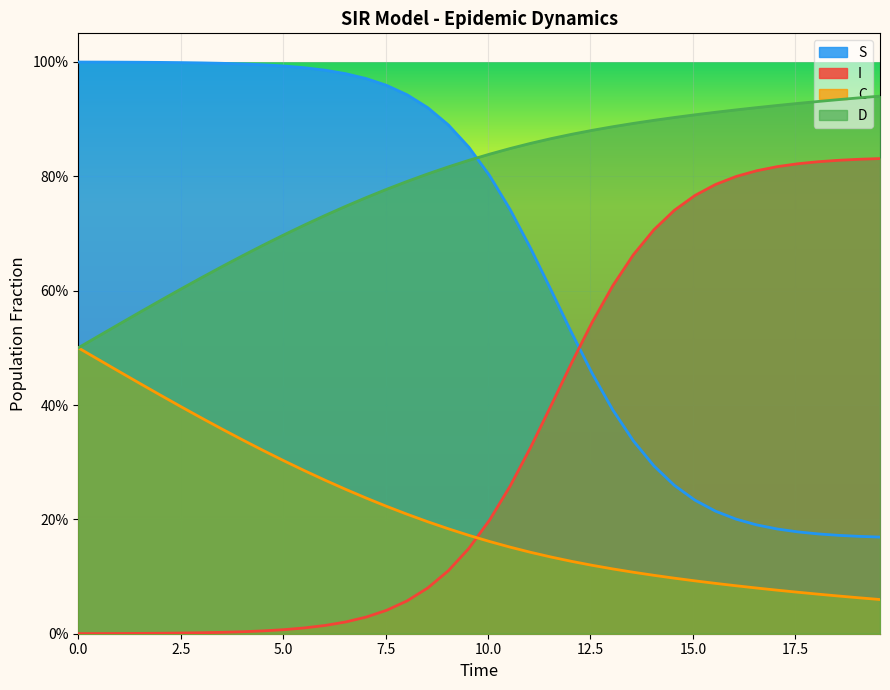

Rank the series by their maximum value, from highest to lowest.

S, D, I, C